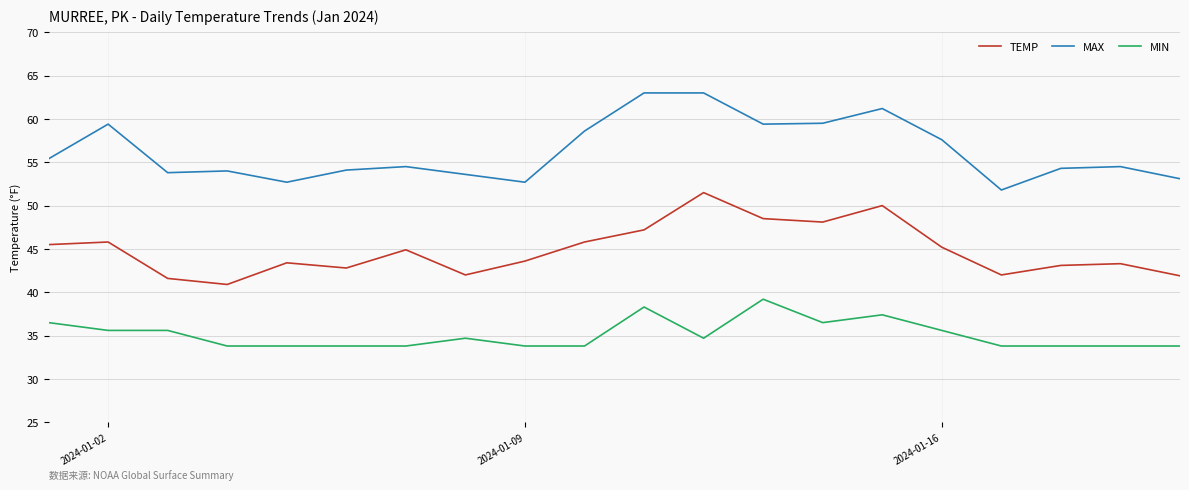

What is the difference between the maximum and minimum values in the MIN series?

5.4